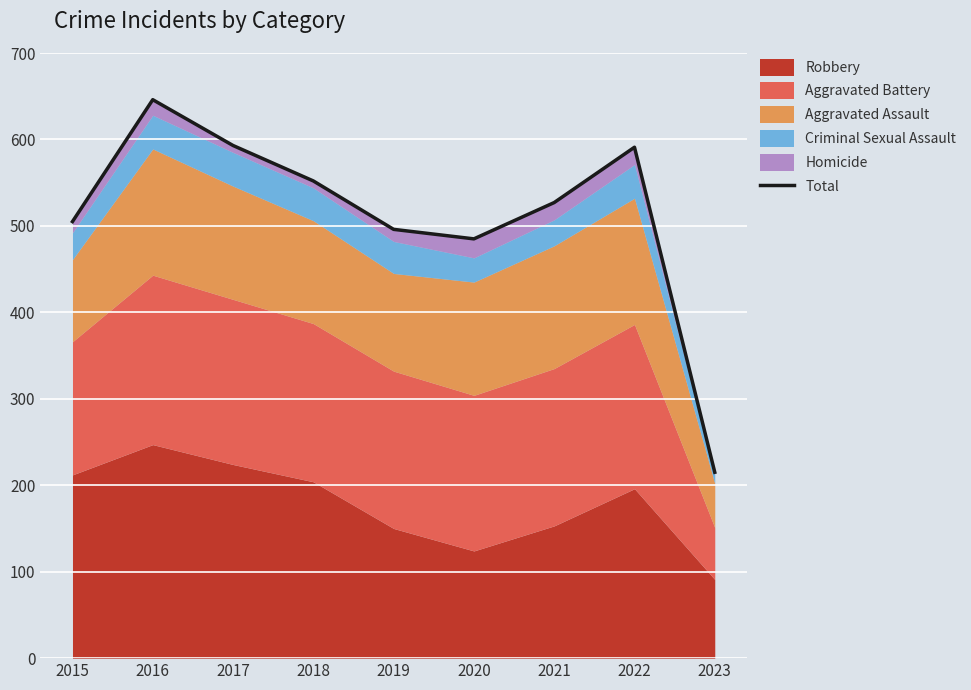

Which has a higher value, 2023 or 2015?

2015